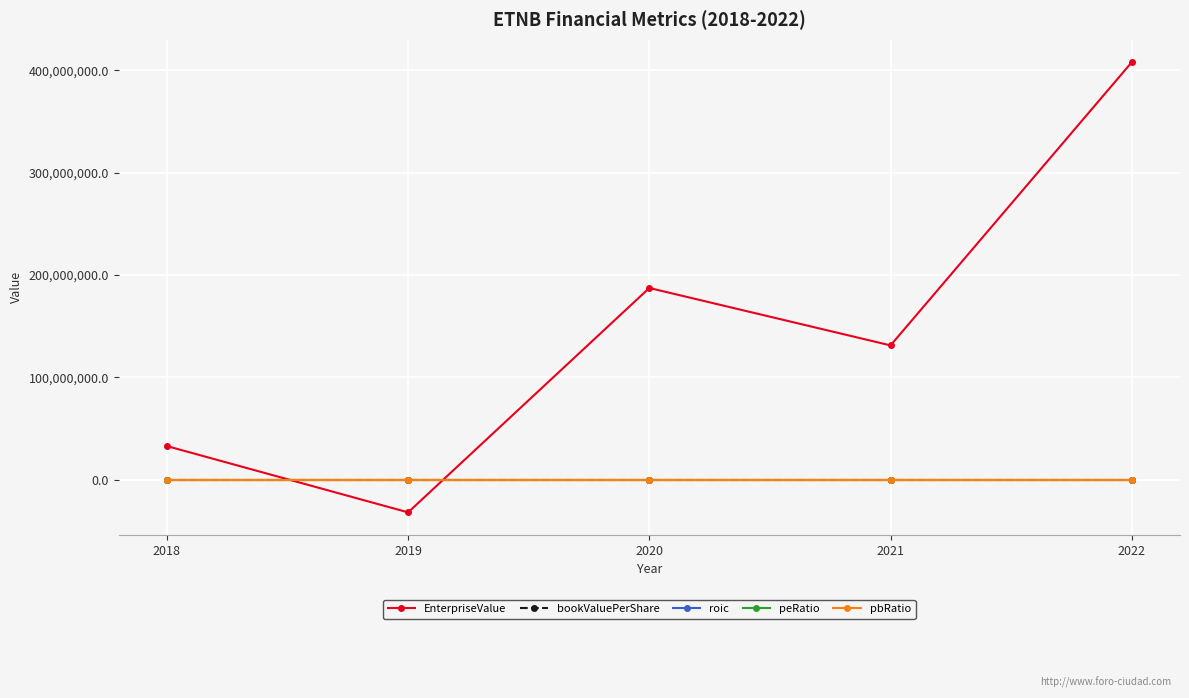

What is the minimum value shown in the chart?

-31731218.6